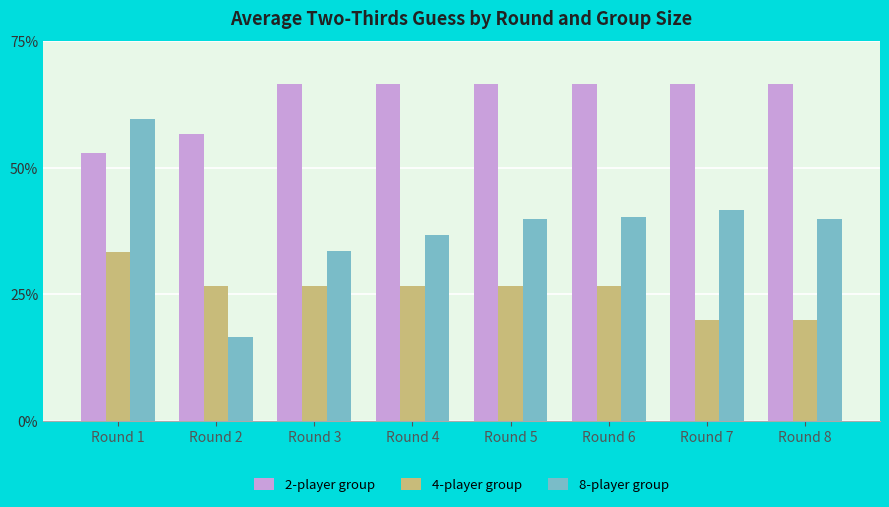

Is it true that 2-player group equals 25.6 at Round 1?

False